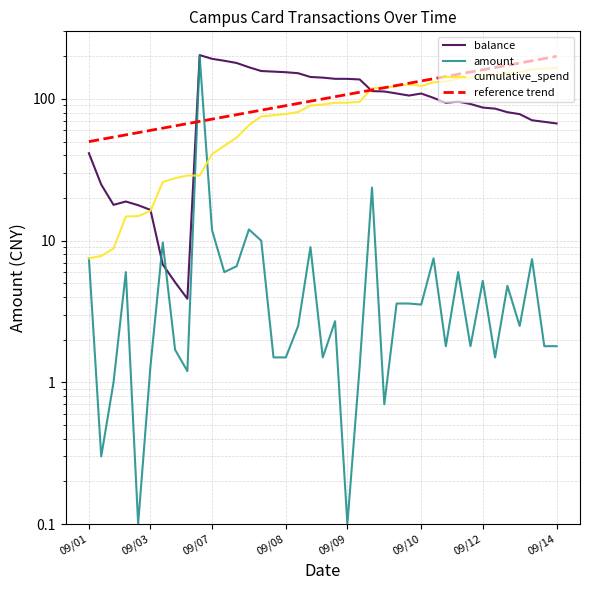

The cumulative_spend series shows 53.3 at 12. True or false?

True